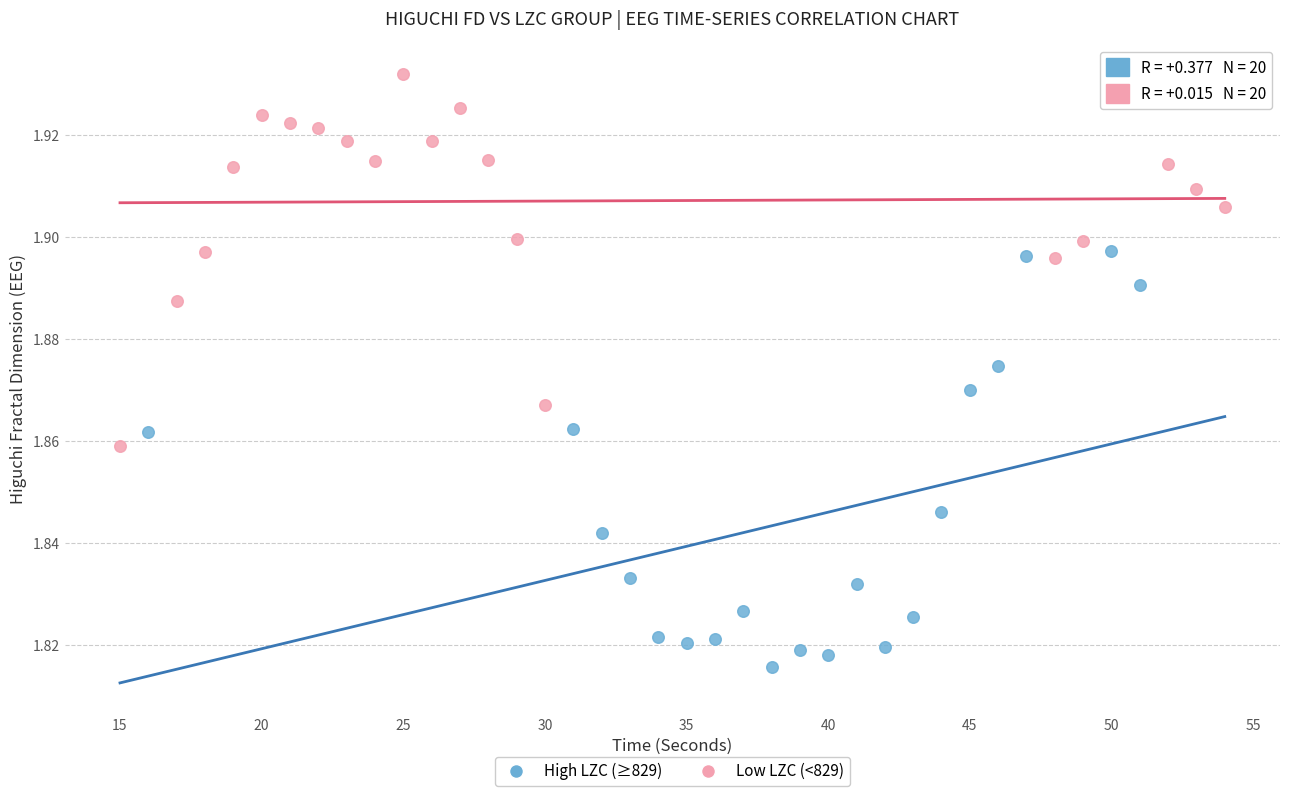

Which series contains the highest Y value?

Low LZC (<829)